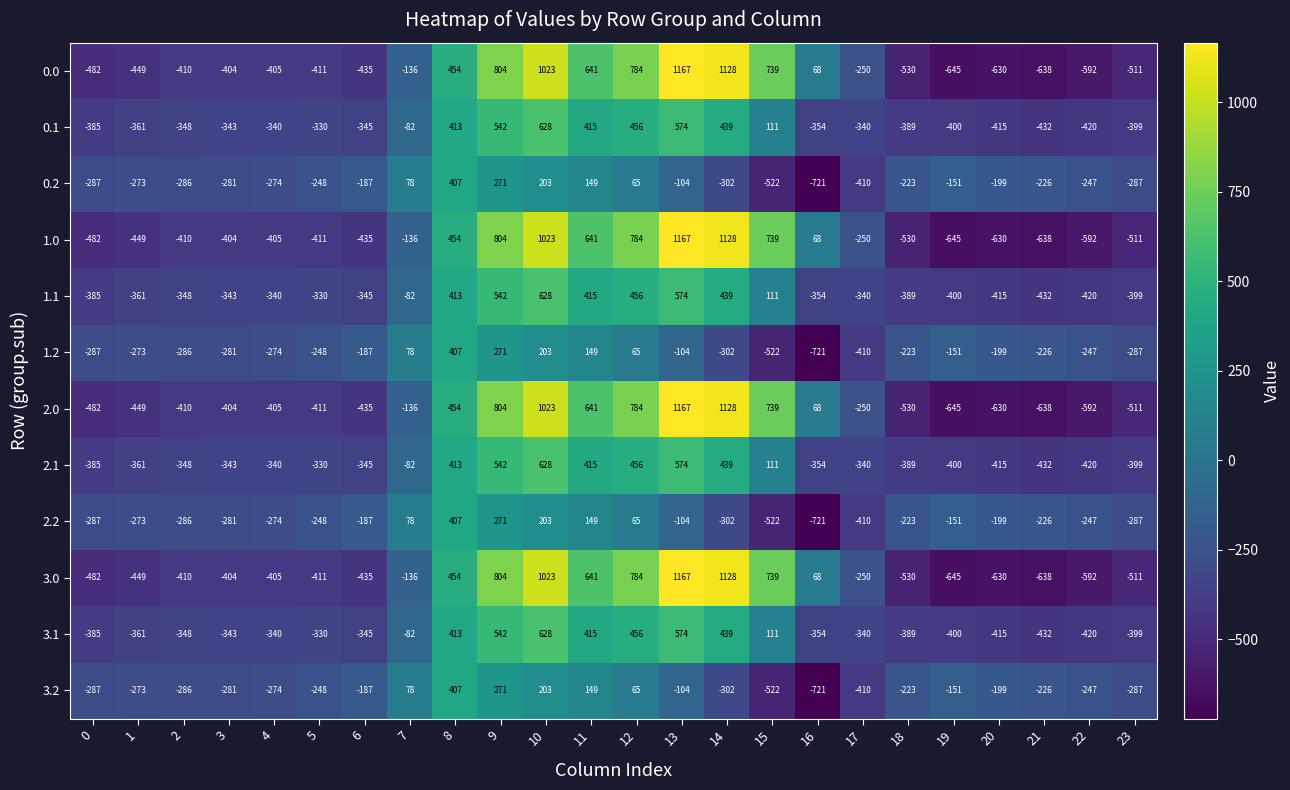

What is the difference between the second highest and minimum values in the 3.1 series?

1006